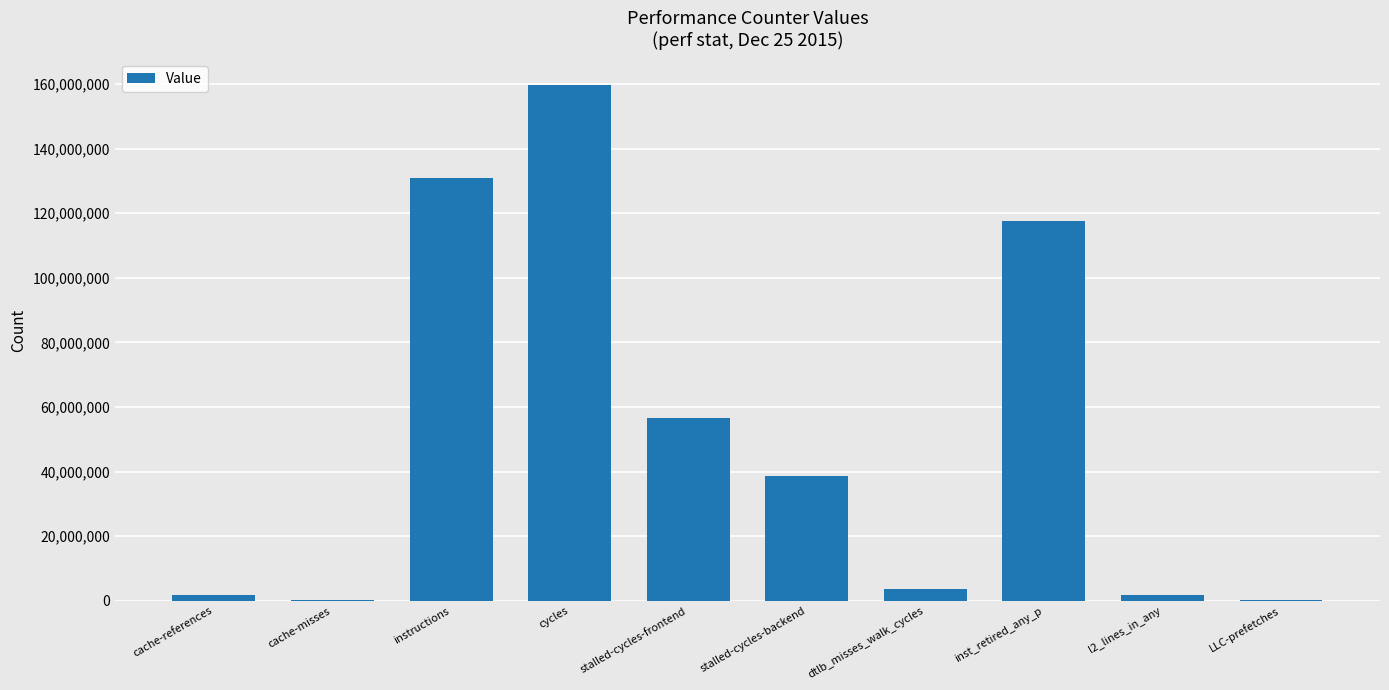

The chart shows a value of 3510854 at dtlb_misses_walk_cycles. True or false?

True